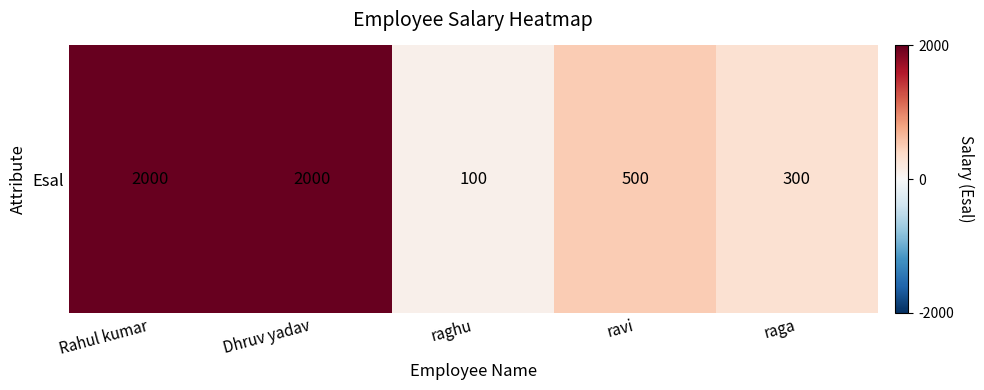

Reading right to left, list all the values displayed in this chart.

300	500	100	2000	2000